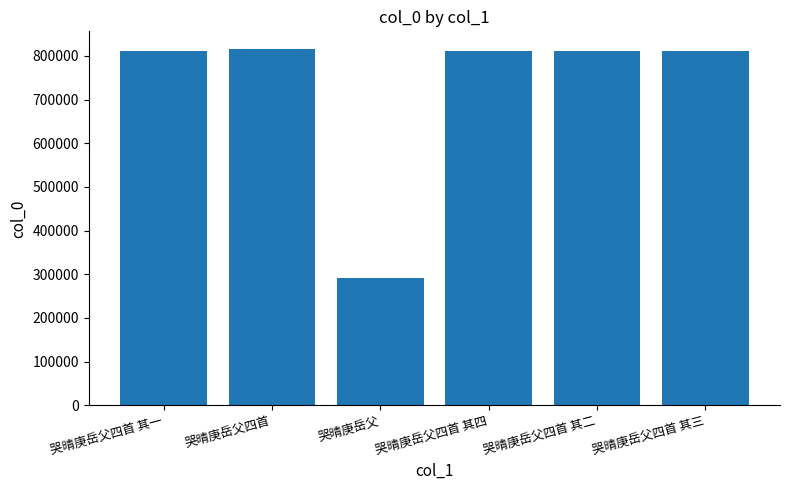

Is it true that the value at 哭晴庚岳父四首 is 815554?

True